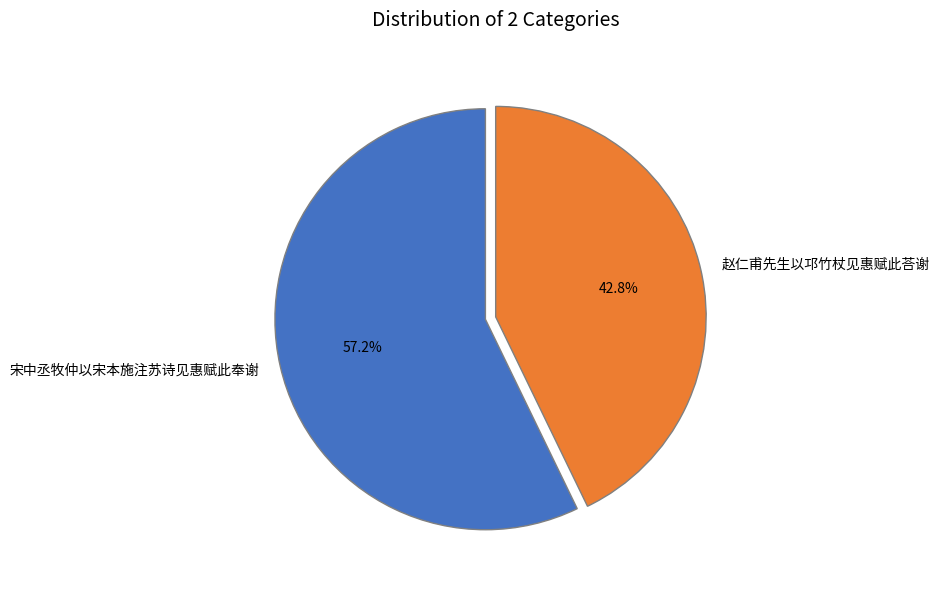

Between 赵仁甫先生以邛竹杖见惠赋此荅谢 and 宋中丞牧仲以宋本施注苏诗见惠赋此奉谢, which is larger?

宋中丞牧仲以宋本施注苏诗见惠赋此奉谢